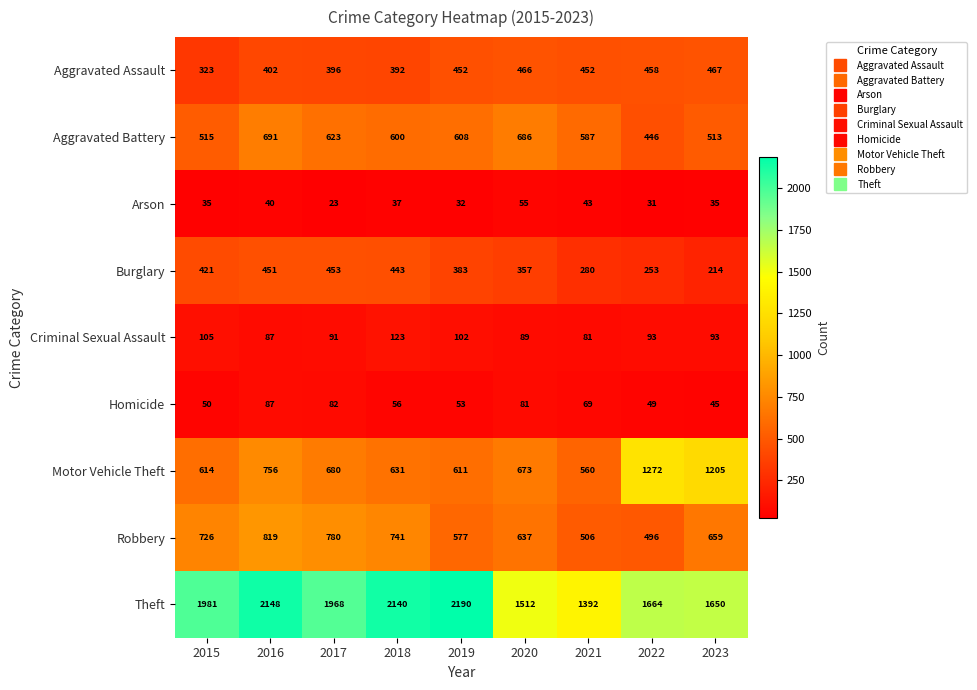

Read the Criminal Sexual Assault value at 2020, to the nearest 10.

90